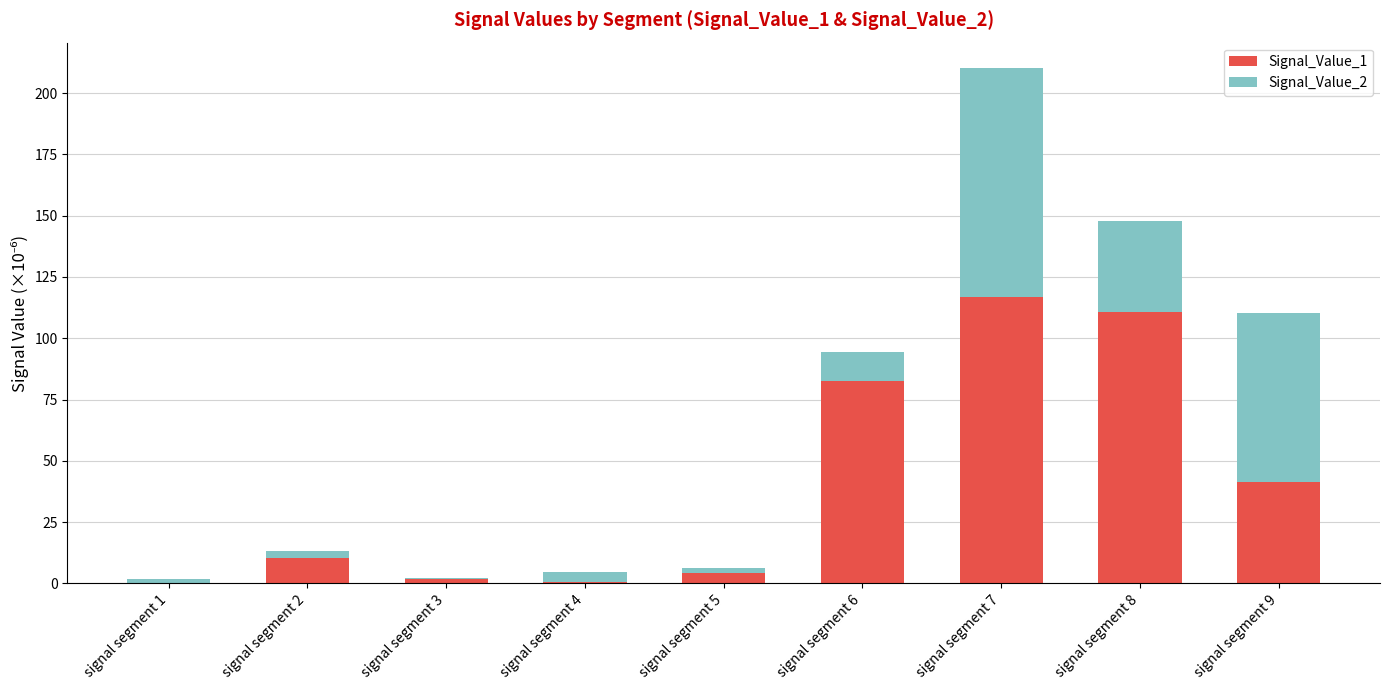

The Signal_Value_1 series shows 41.6 at signal segment 9. True or false?

True